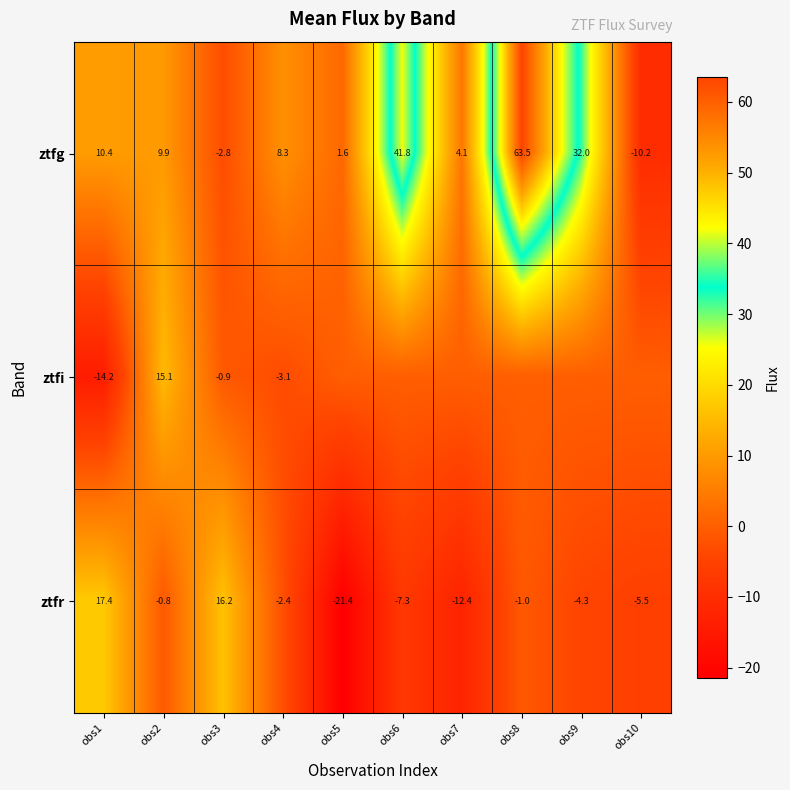

What is the difference between the highest and lowest values at obs5?

23.1